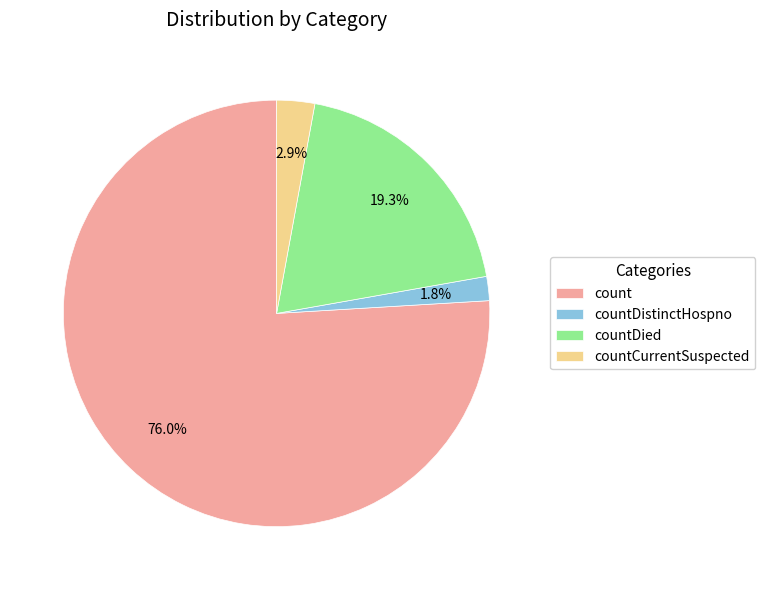

To the nearest percent, what is the difference between the countCurrentSuspected and countDied slice percentages?

16%